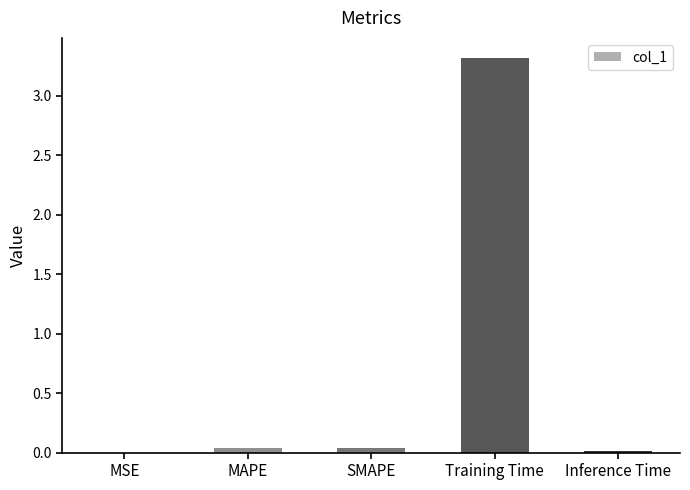

What is the sum of all values?

3.4